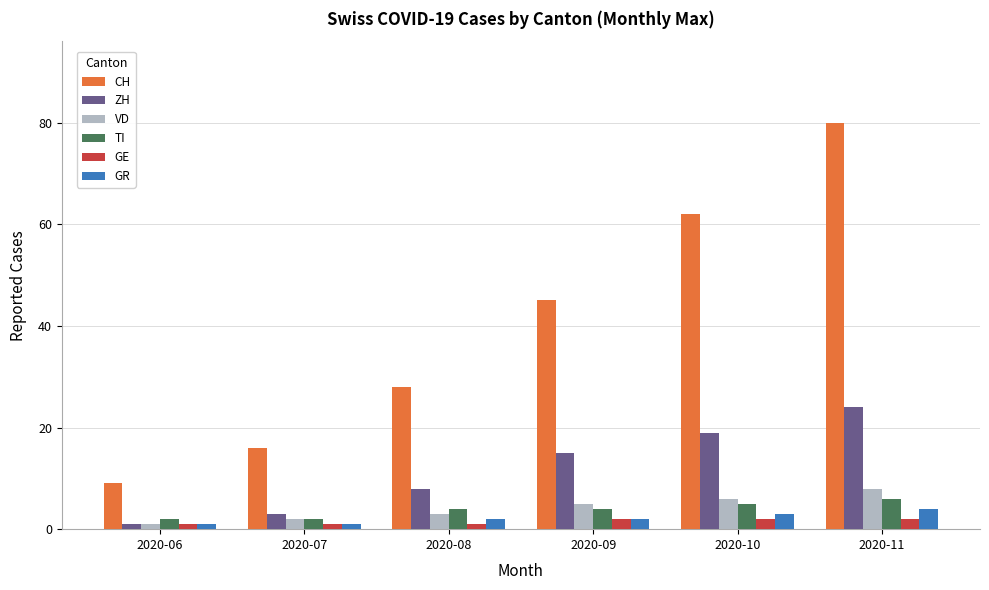

Rank the series at 2020-08 from lowest to highest value.

GE, GR, VD, TI, ZH, CH